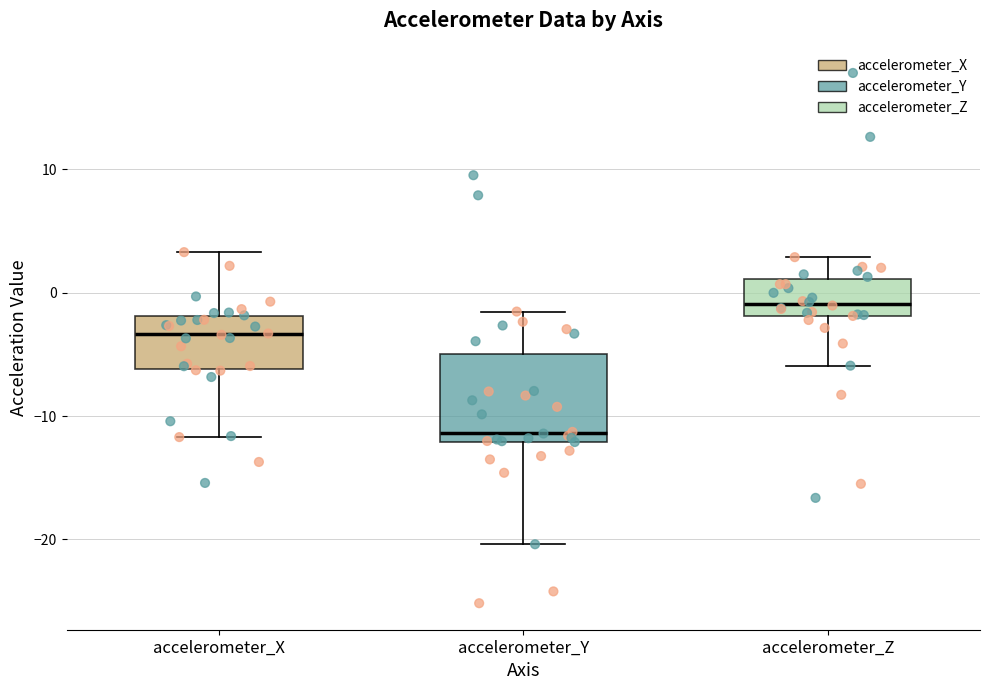

Reading left to right, read every box against the y-axis: the position of its median line, the range the box covers, and the ends of its whiskers. The values are not printed on the chart, so give them approximately, as read against the axis.

accelerometer_X: median -3, box -6 to -2, whiskers -12 to 3
accelerometer_Y: median -11, box -12 to -5, whiskers -20 to -2
accelerometer_Z: median -1, box -2 to 1, whiskers -6 to 3